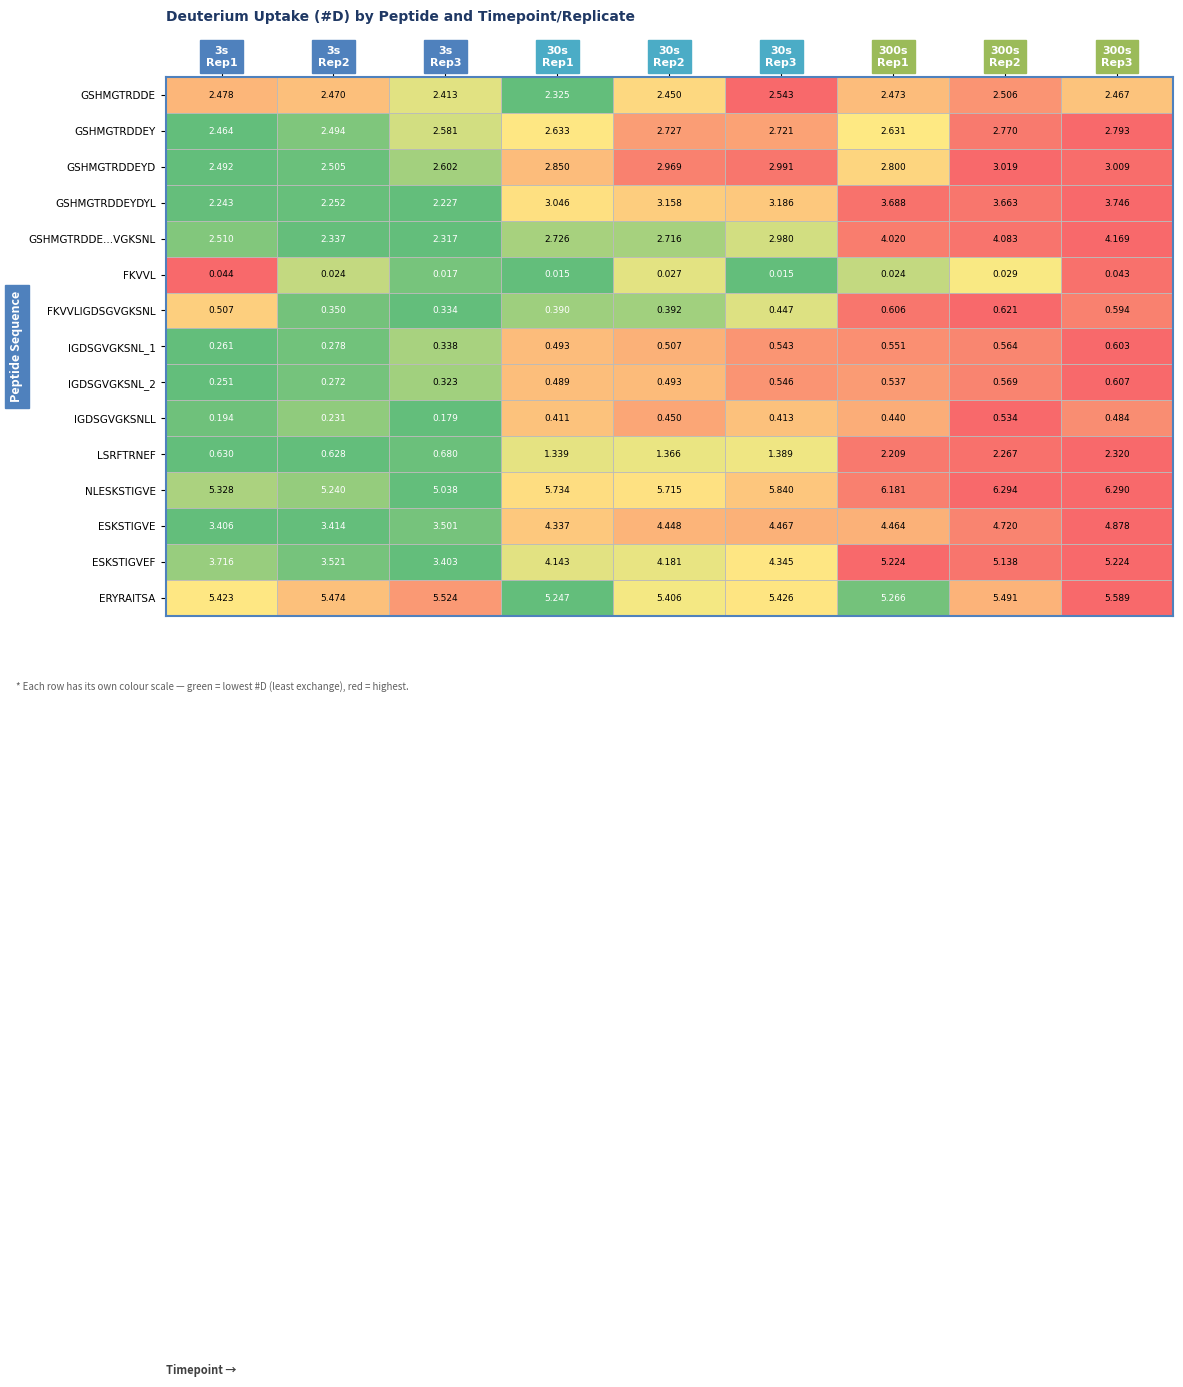

Which series has the largest range (max minus min)?

GSHMGTRDDE...VGKSNL